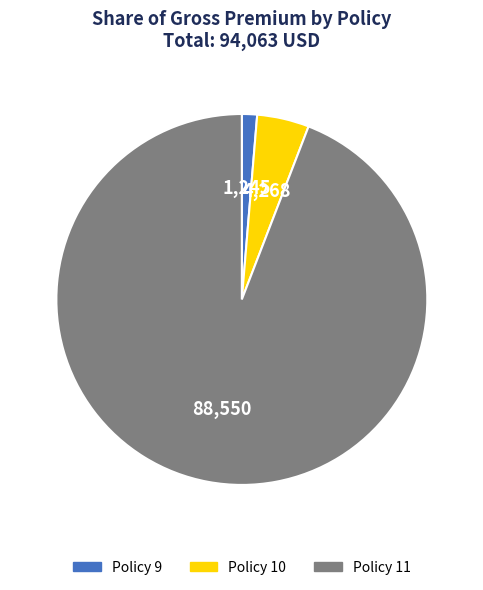

Rank the categories by value from highest to lowest.

Policy 11, Policy 10, Policy 9